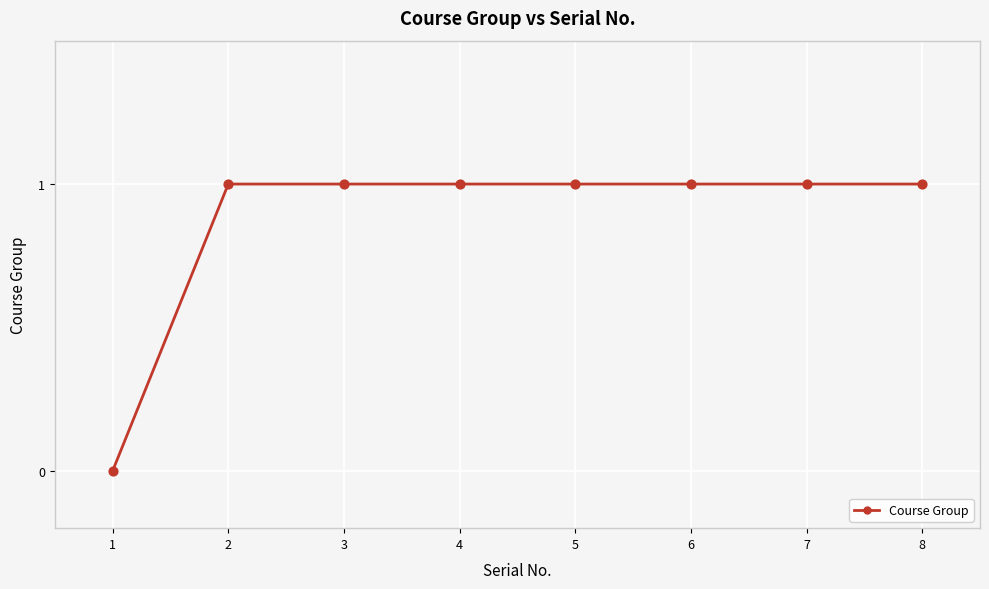

Approximately how many times larger is the value at 8 compared to 3?

1.0